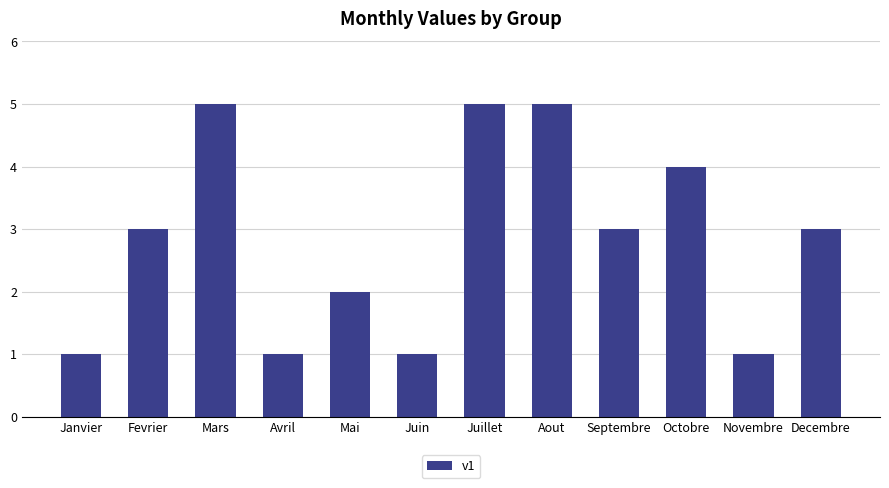

What is the sum of the values at Aout and Fevrier?

8